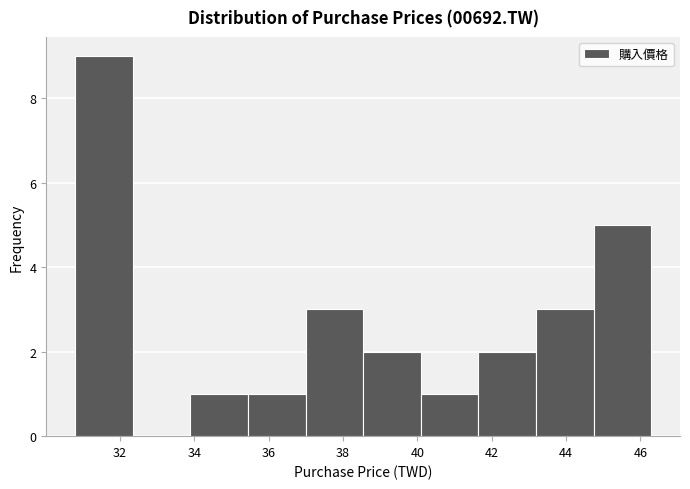

Which range on the x-axis has the tallest bar?

30.8 to 32.4